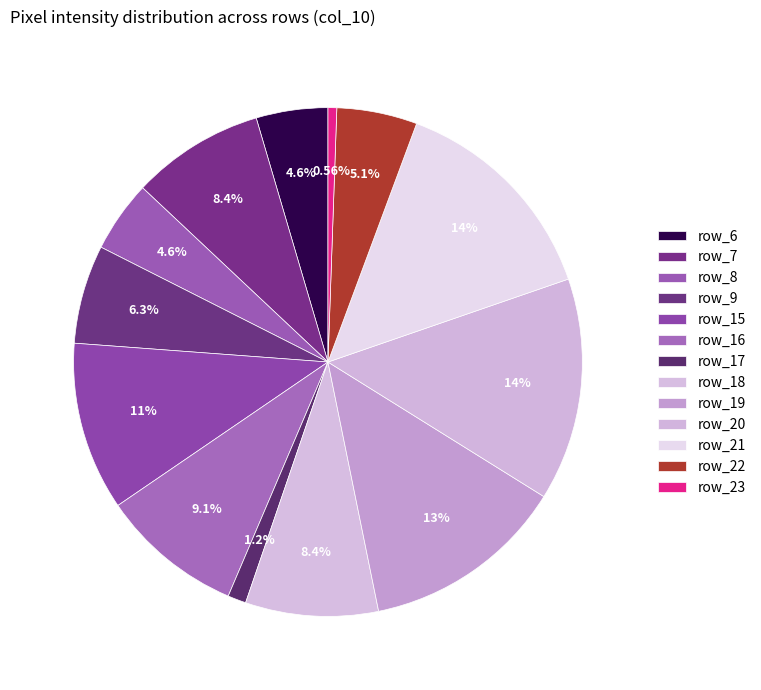

How many segments does this pie chart have?

13